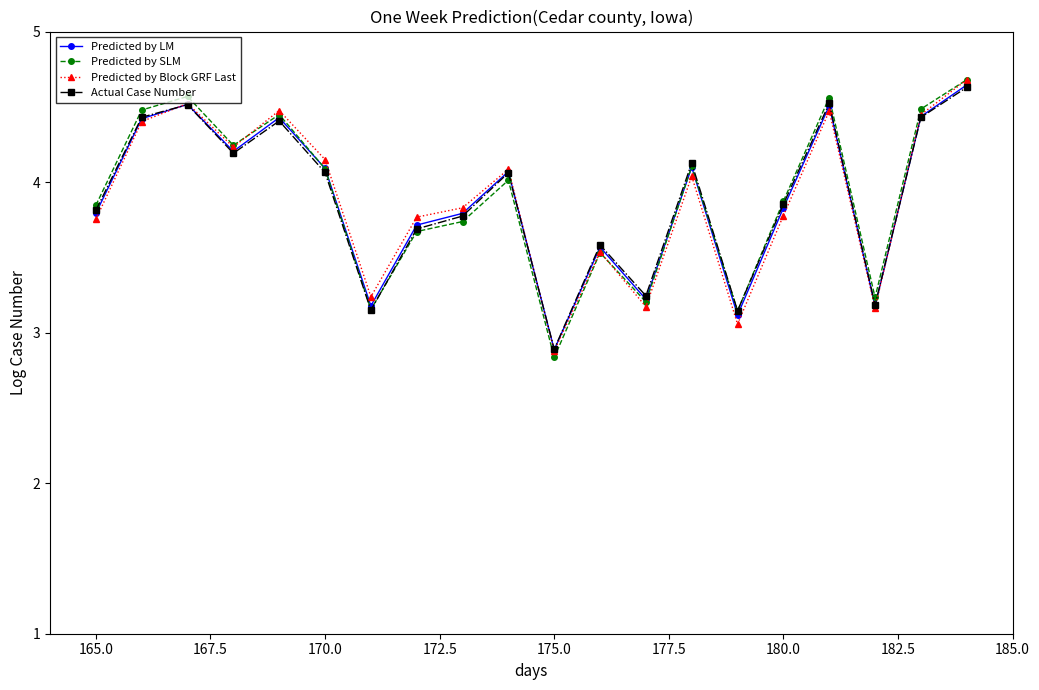

Which series has the widest spread of values?

Predicted by SLM